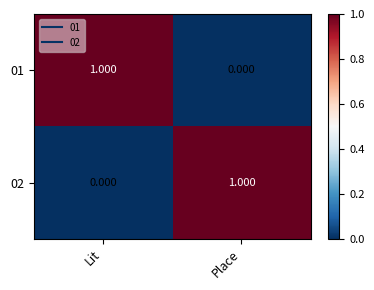

At which label does 02 reach its peak?

Place